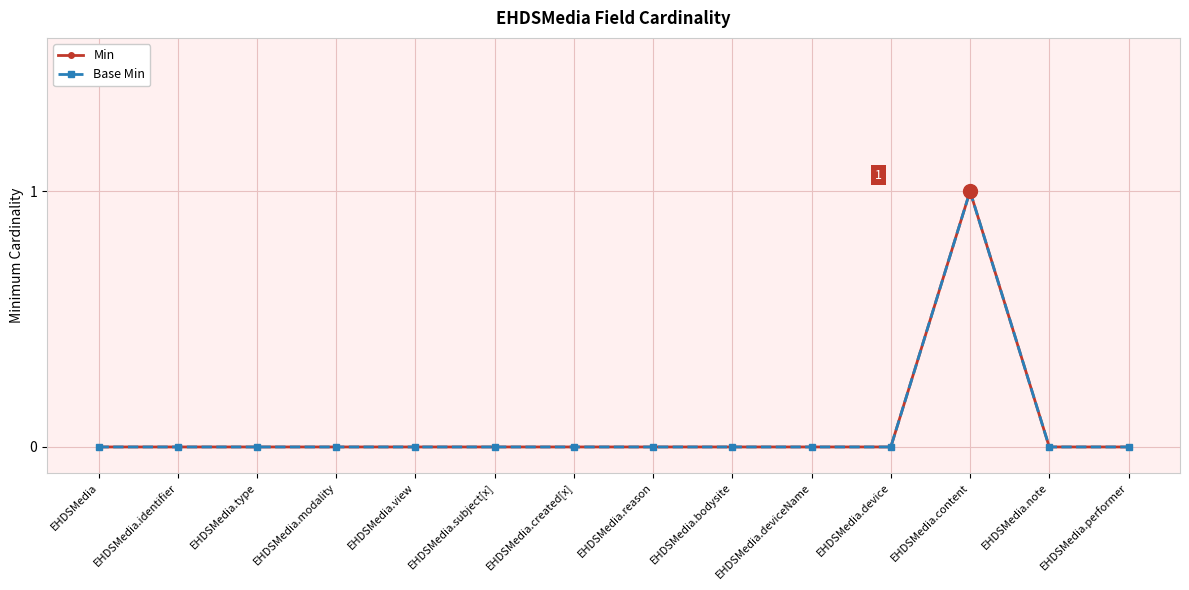

Which series has the widest spread of values?

Min